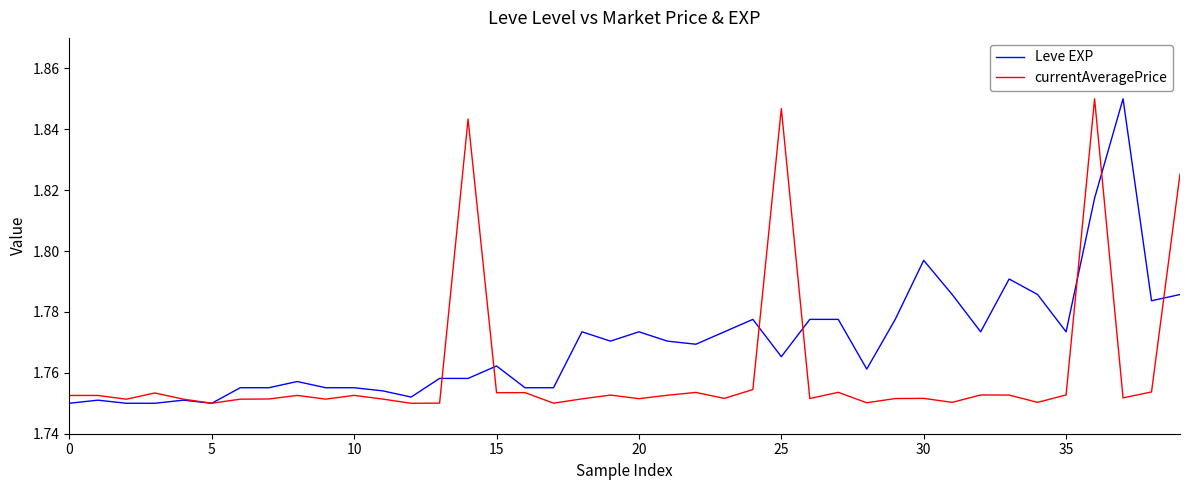

List the series in order of their overall mean, lowest first.

currentAveragePrice, Leve EXP